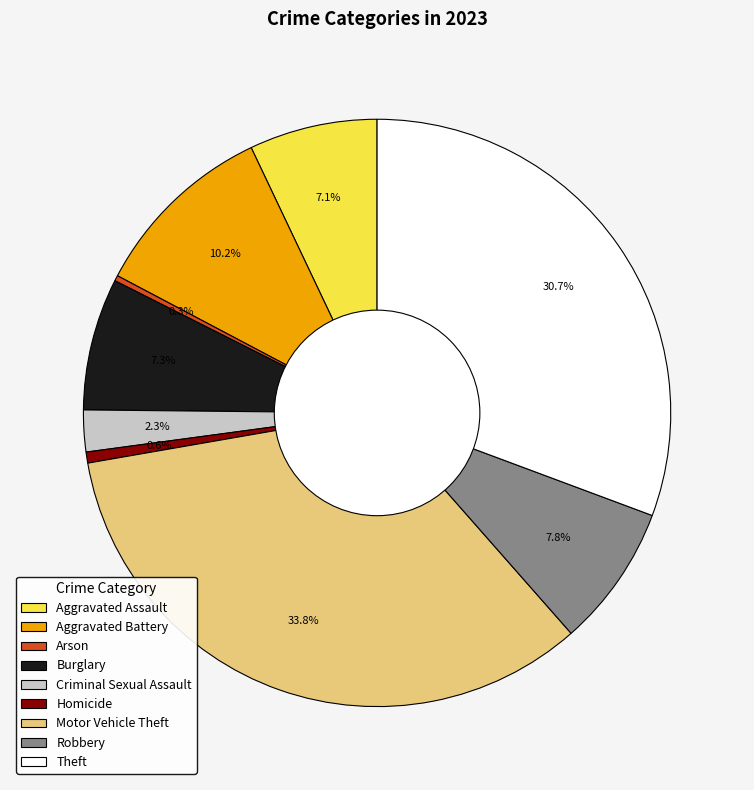

The Homicide slice represents 1% of the pie. True or false?

True